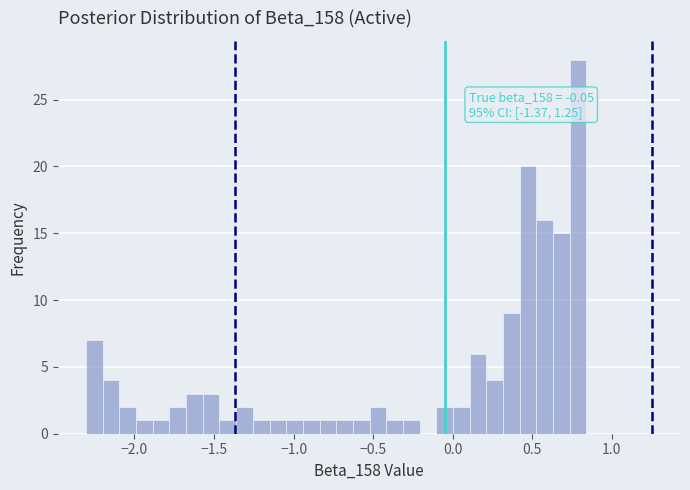

Around what value on the x-axis is the tallest bar? Give the approximate position of its centre, as read against the axis.

0.80